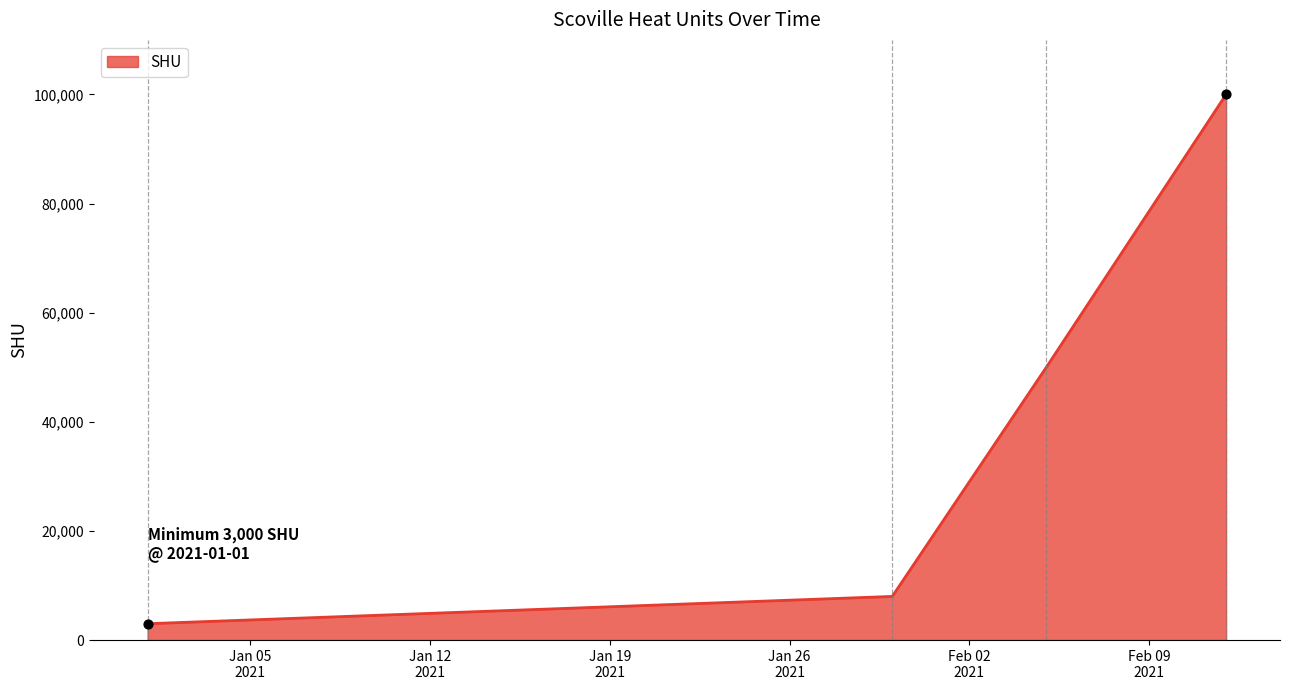

What is the greatest value displayed?

100000